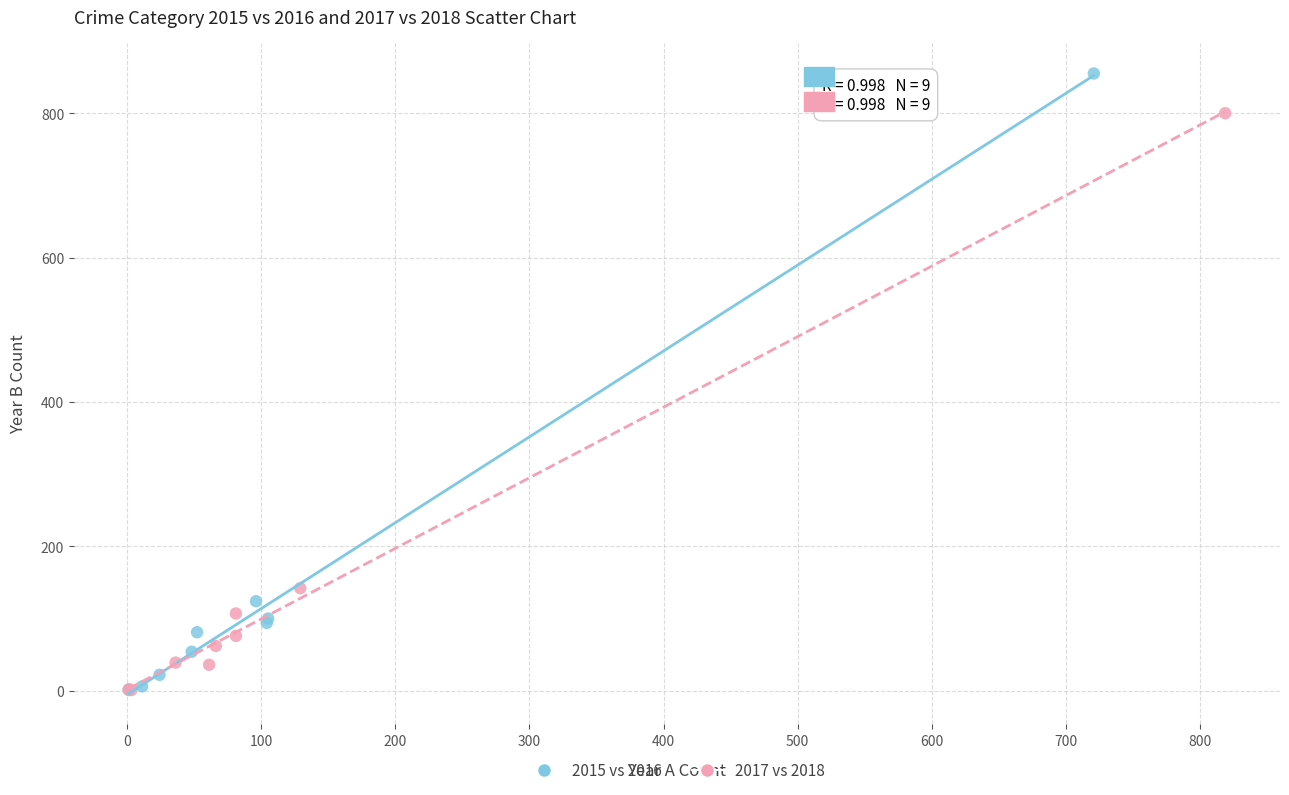

Which series reaches the maximum Y coordinate?

2015 vs 2016